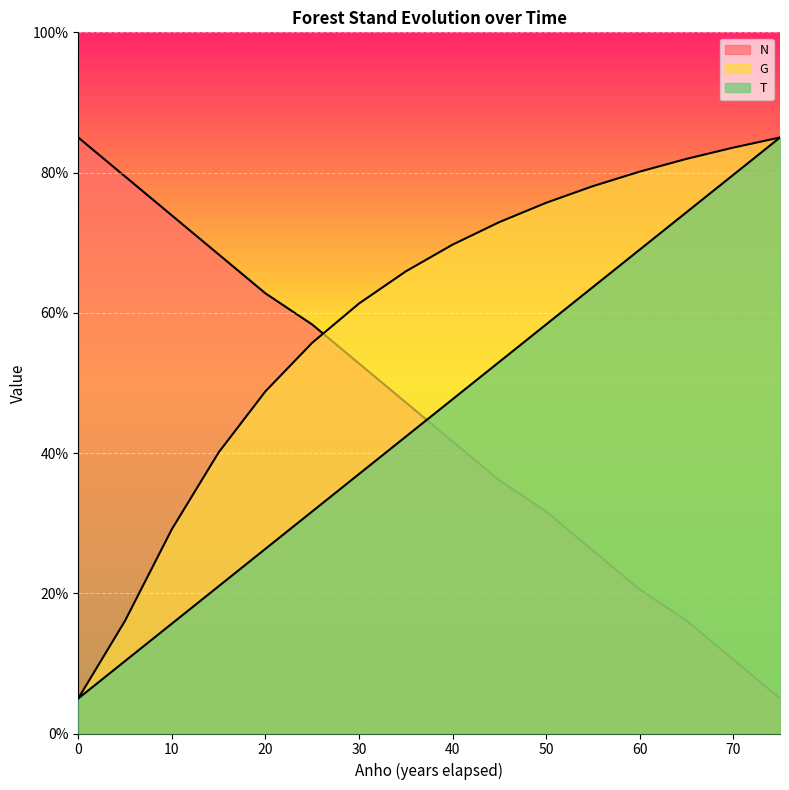

At which label does T reach its peak?

75